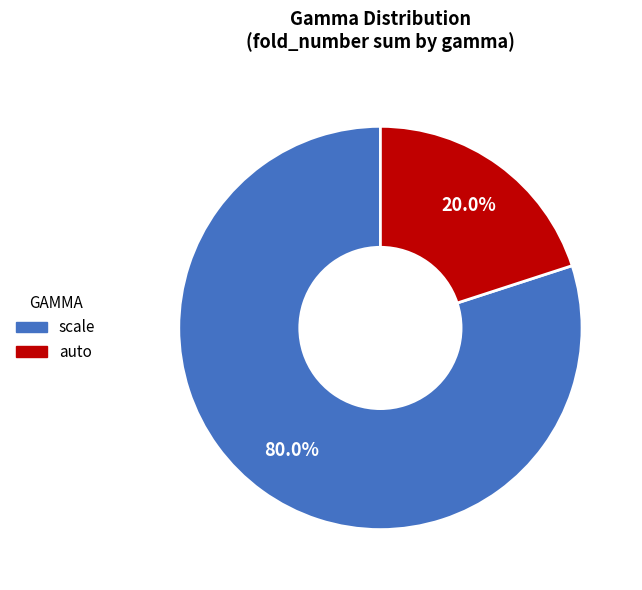

To the nearest percent, what portion does auto represent?

20%